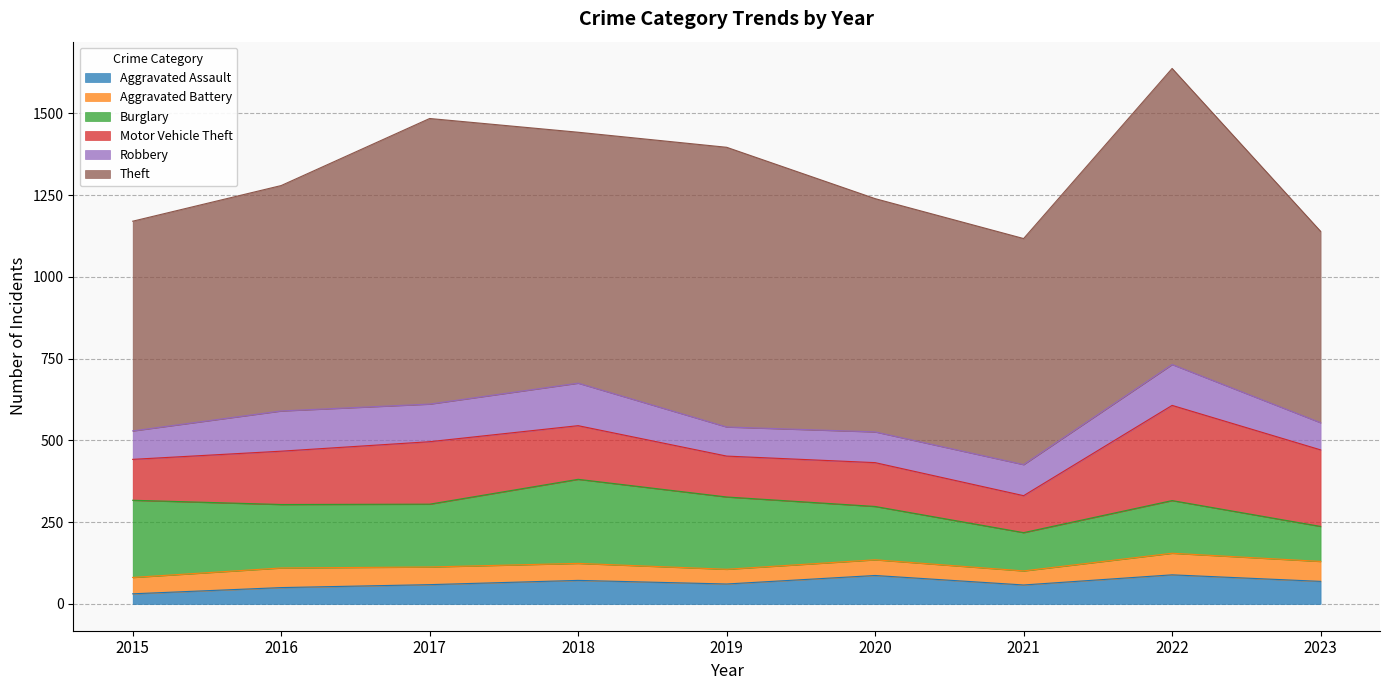

Is it true that Robbery equals 154 at 2015?

False